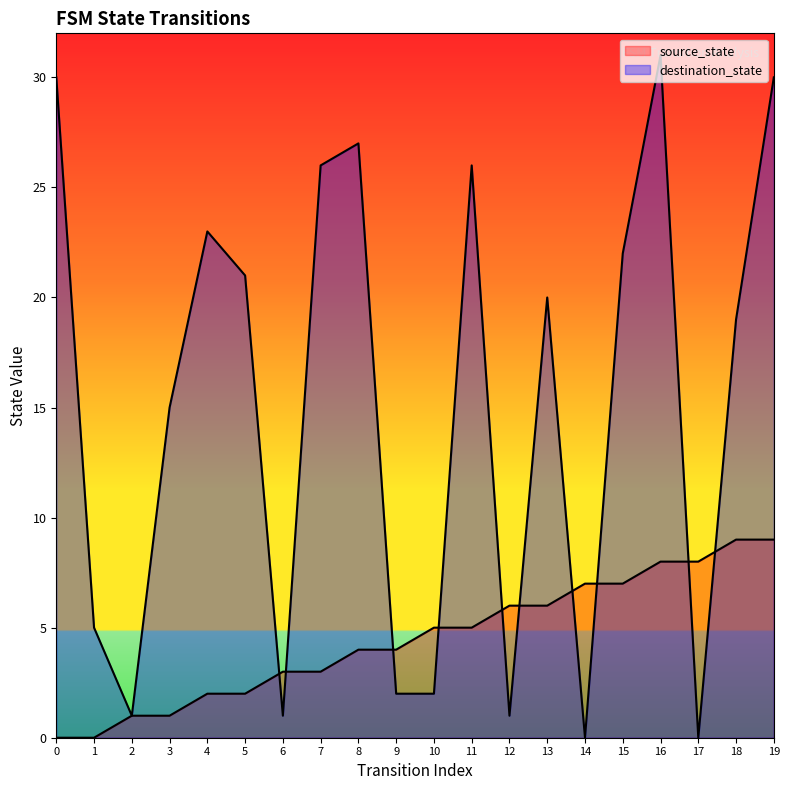

What value does the source_state series have at 9?

4